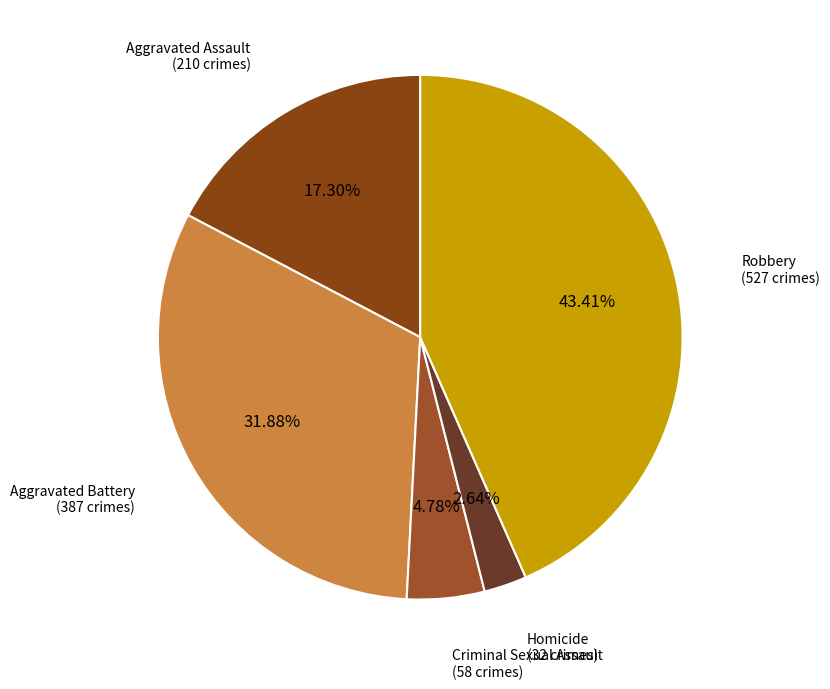

How many segments does this pie chart have?

5